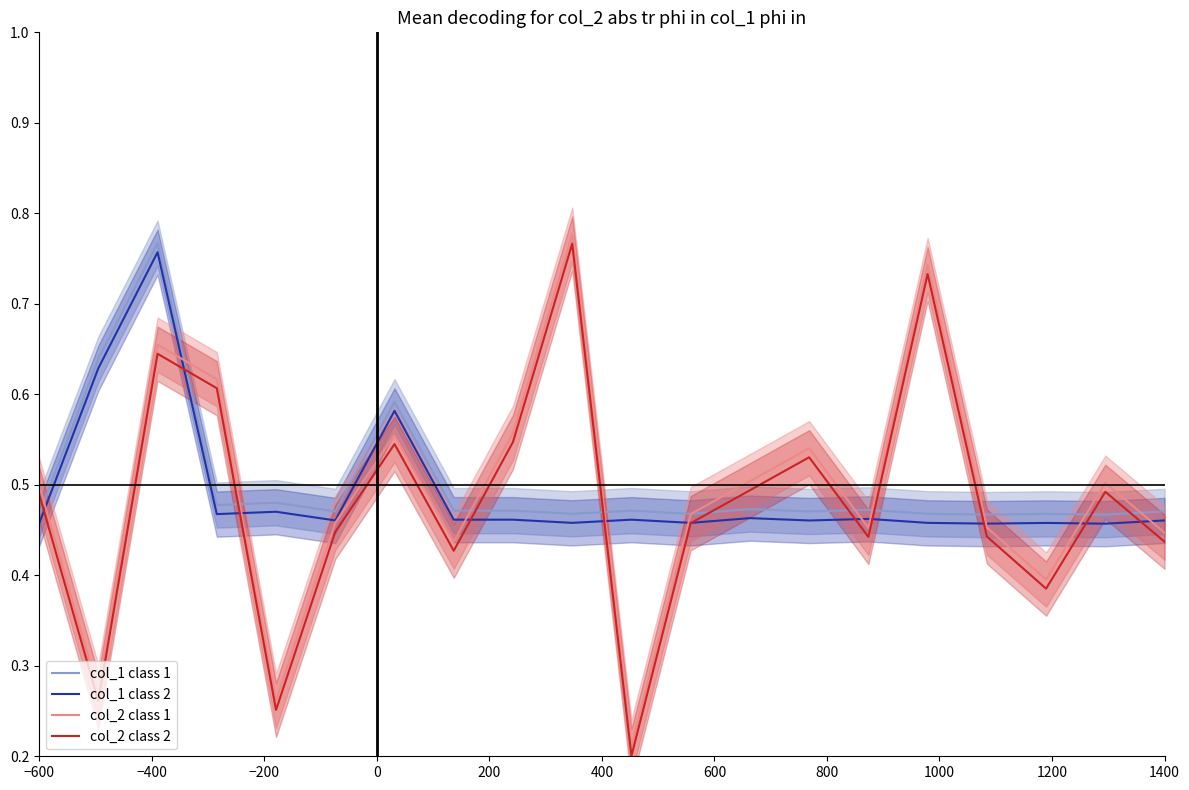

True or false: col_2 class 2 and col_1 class 1 cross at least once.

True